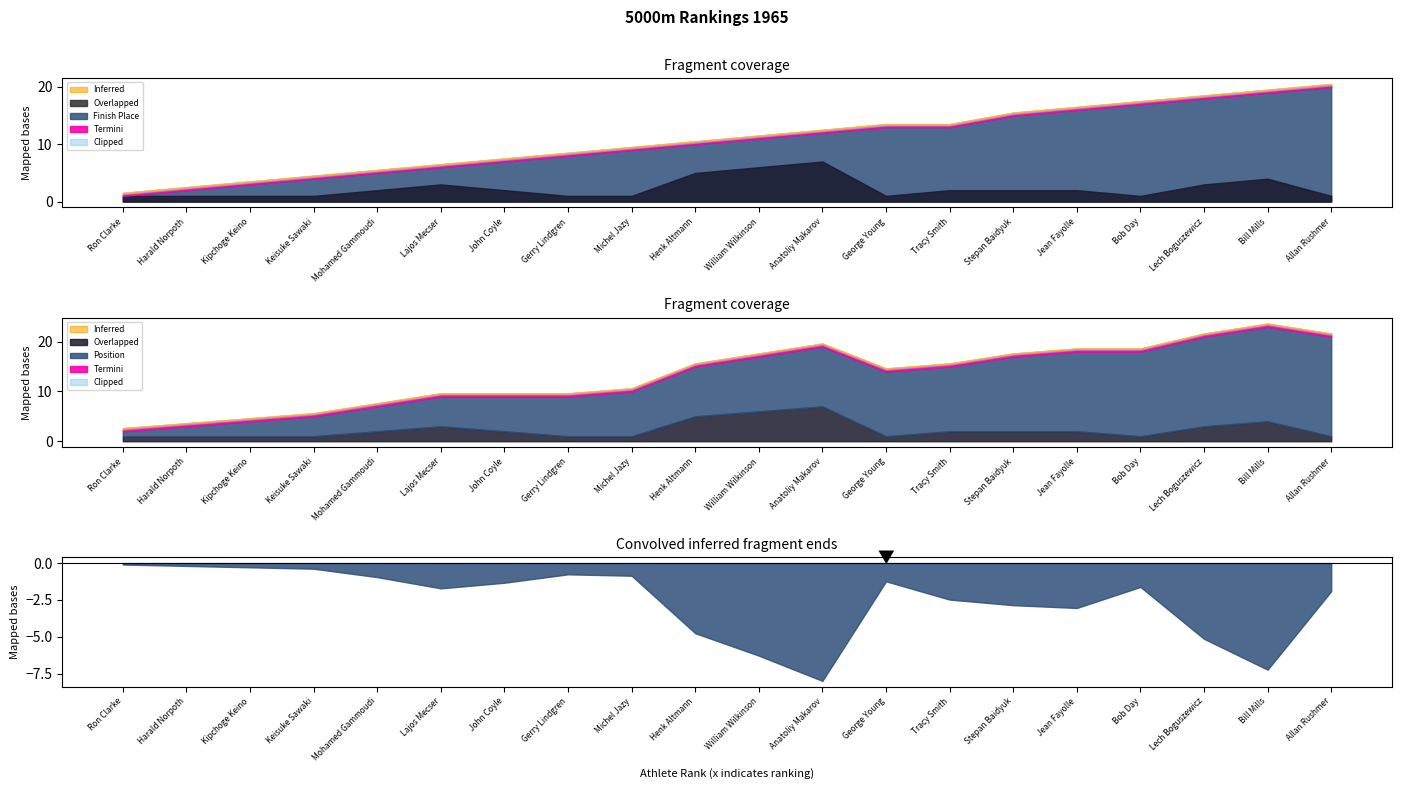

At which label is Position closest to 10?

Henk Altmann